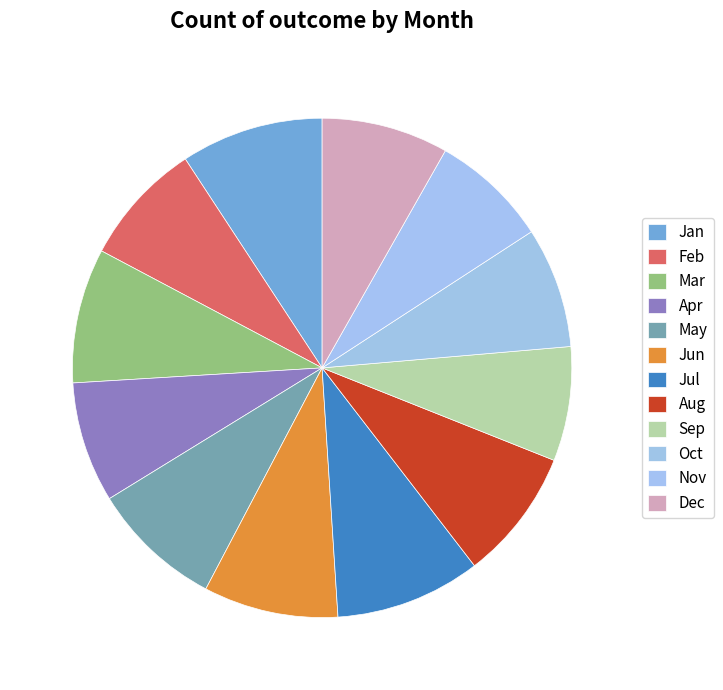

Rank the categories by value from highest to lowest.

Jul, Jan, Mar, Jun, May, Aug, Dec, Feb, Apr, Oct, Nov, Sep